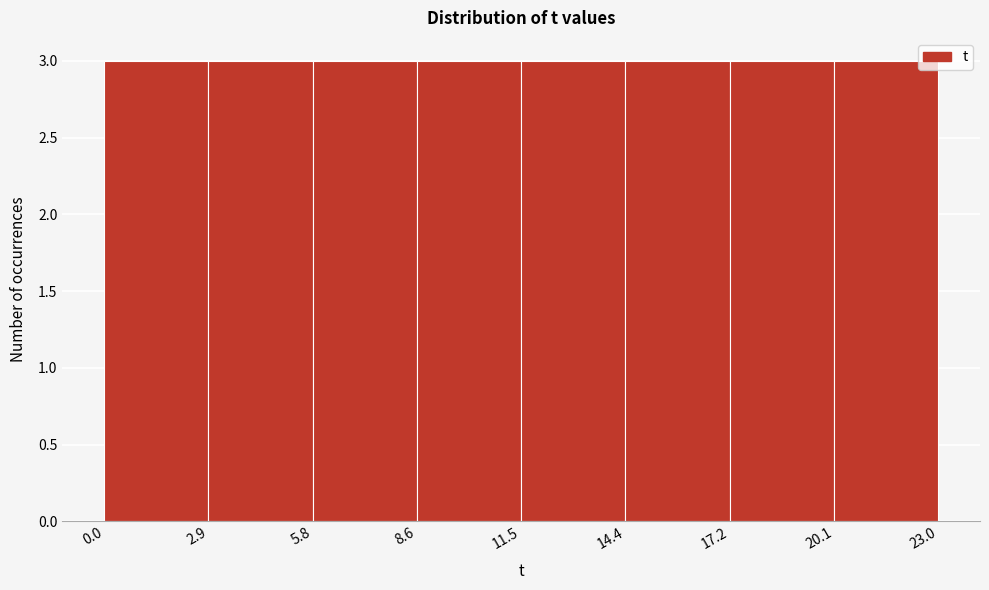

Reading left to right, list every bar in this chart as the range it spans on the x-axis followed by its height. The values are not printed on the chart, so give them approximately, as read against the axis.

0.0 to 2.9: 3
2.9 to 5.8: 3
5.8 to 8.6: 3
8.6 to 11.5: 3
11.5 to 14.4: 3
14.4 to 17.2: 3
17.2 to 20.1: 3
20.1 to 23.0: 3